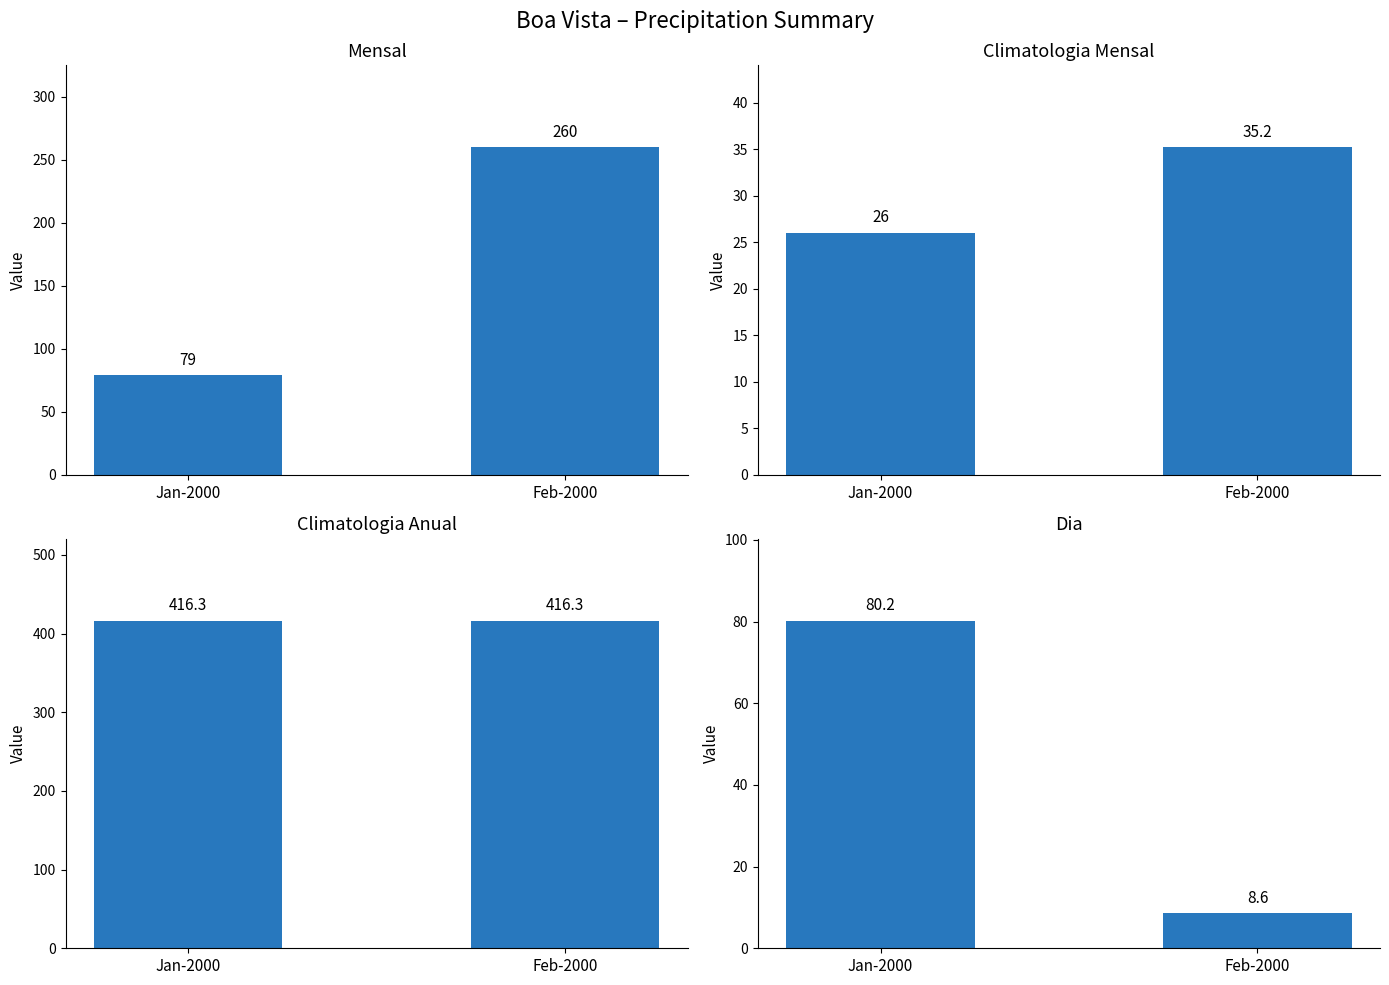

At how many categories does at least one series exceed 302?

2